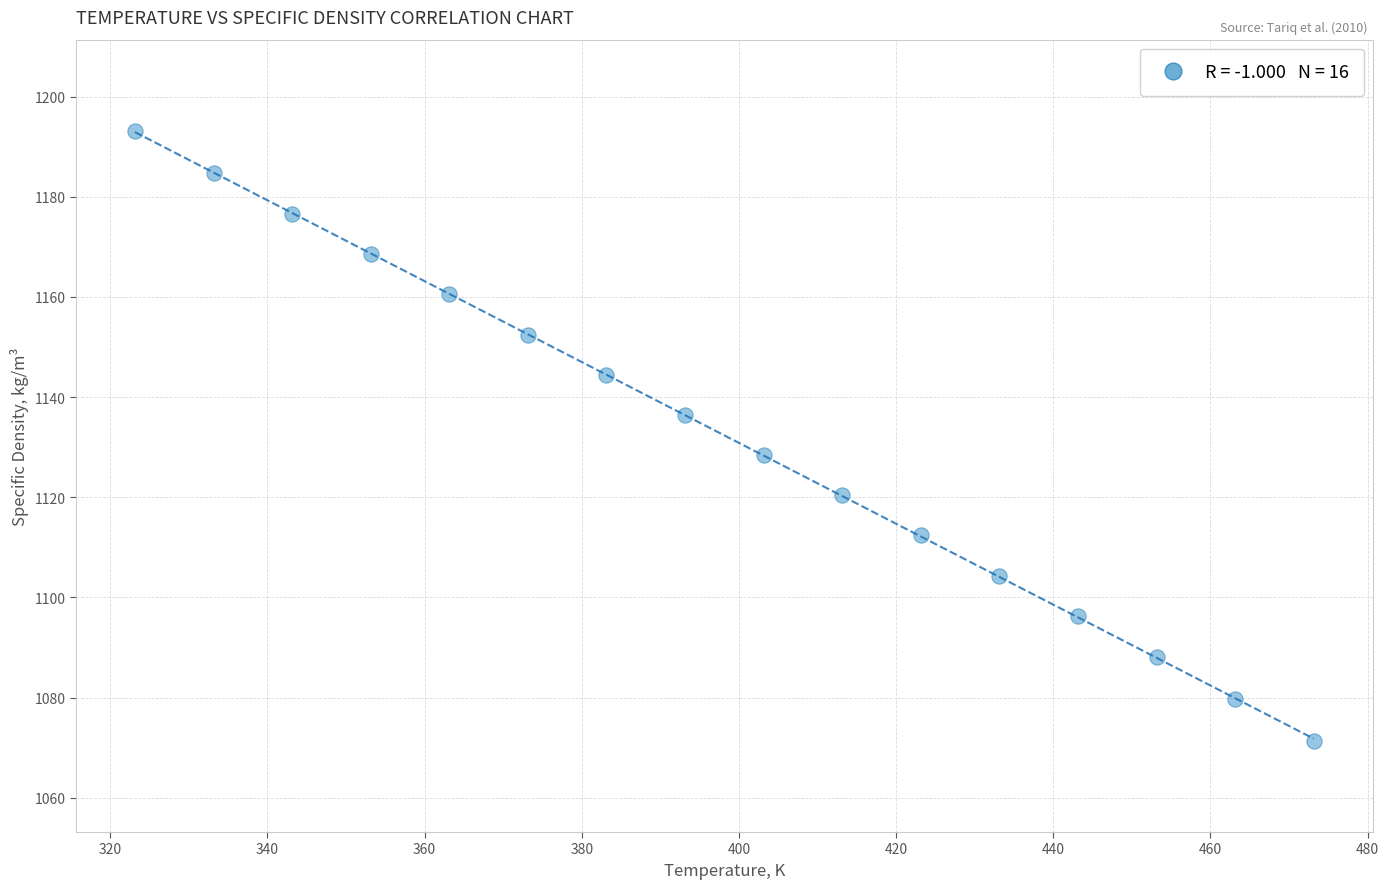

What is the range of X values (max minus min)?

150.0